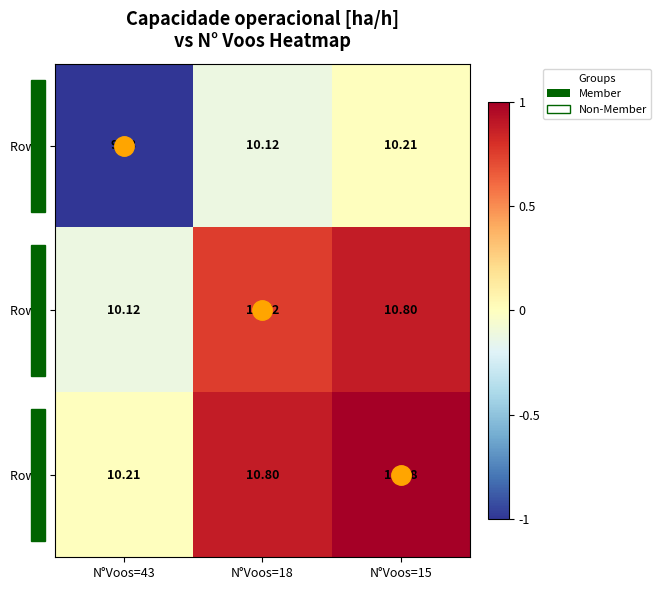

Is the value of Row 0 at N°Voos=18 greater than the value of Row 1 at N°Voos=15?

No